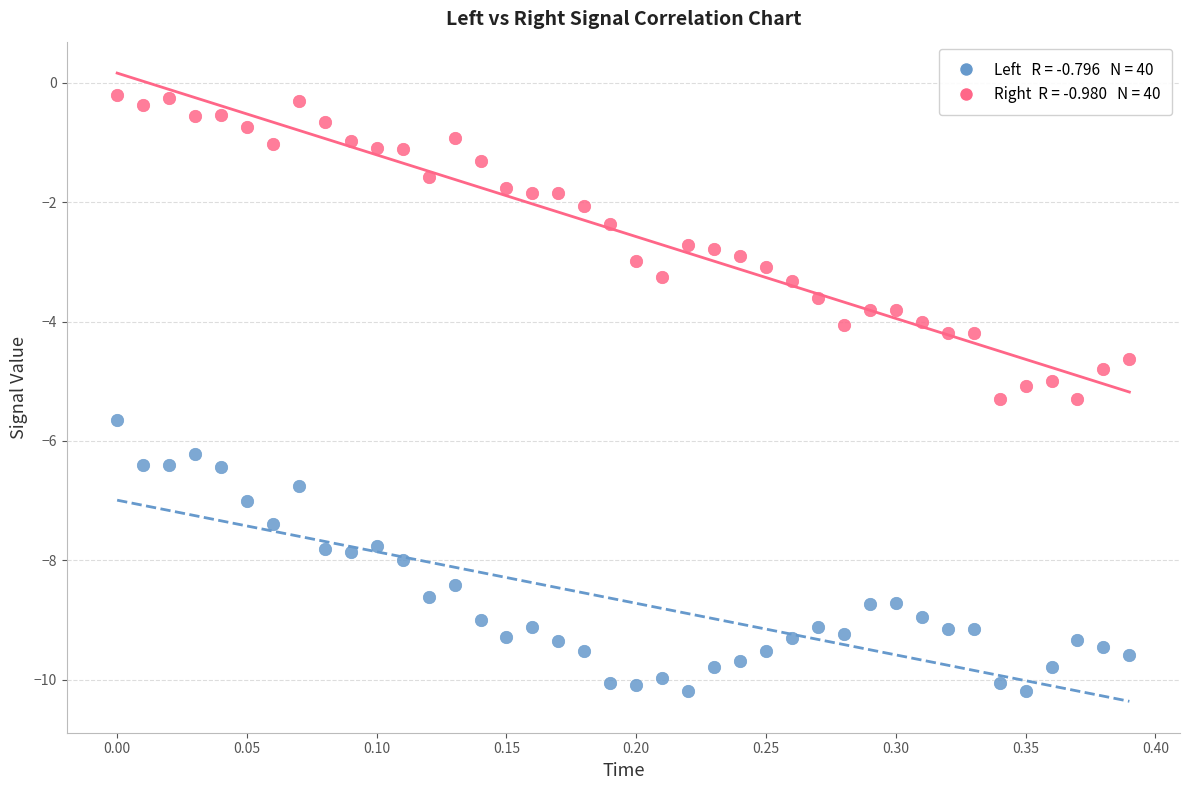

Across all data points, what is the range of X values (max minus min)?

0.4